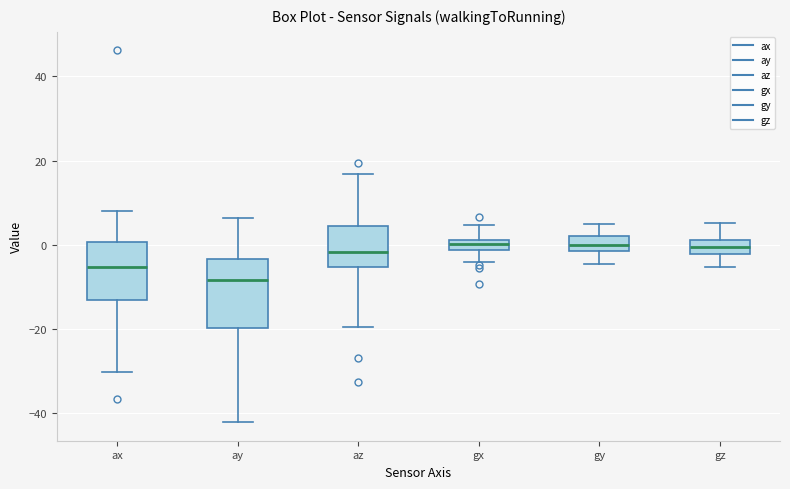

Which box's median line is the lowest?

ay